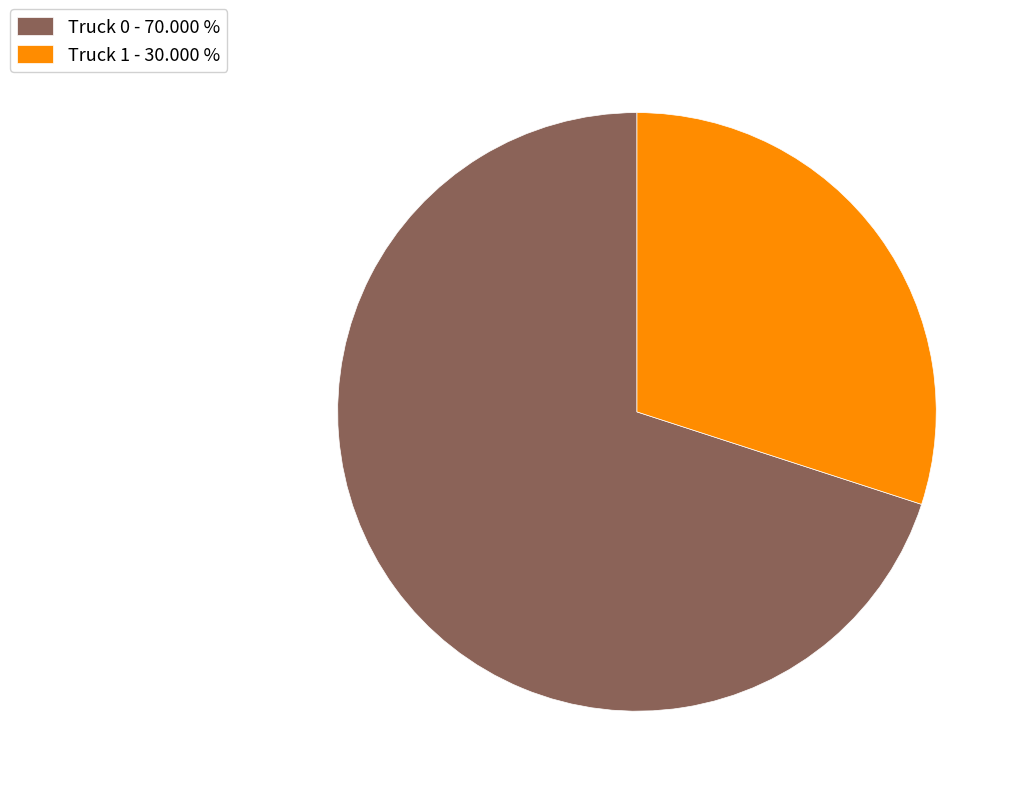

What is the ratio of the value at Truck 1 - 30.000 % to the value at Truck 0 - 70.000 %?

0.4